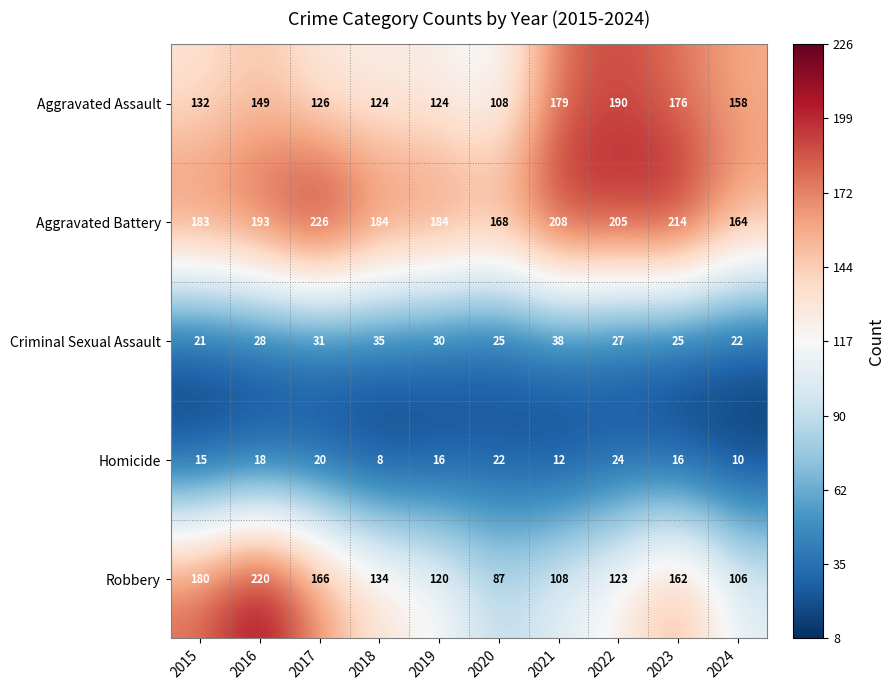

What is the difference between the Robbery values at 2022 and 2015?

57